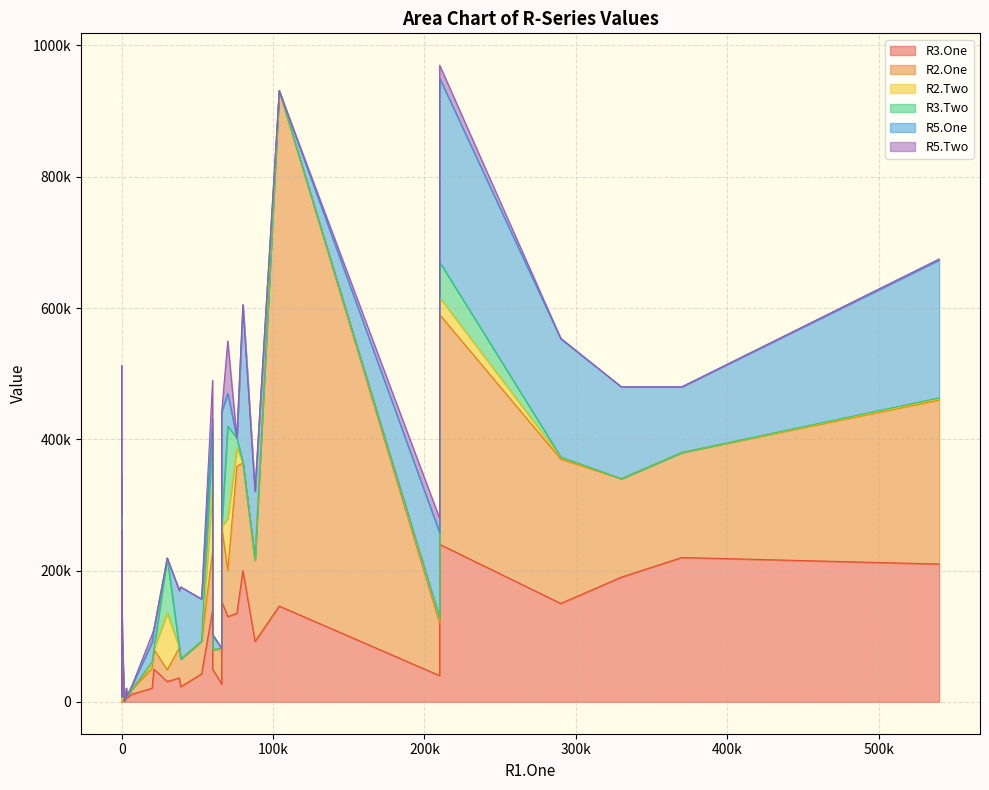

What is the label of the 17th point from the left?

80000